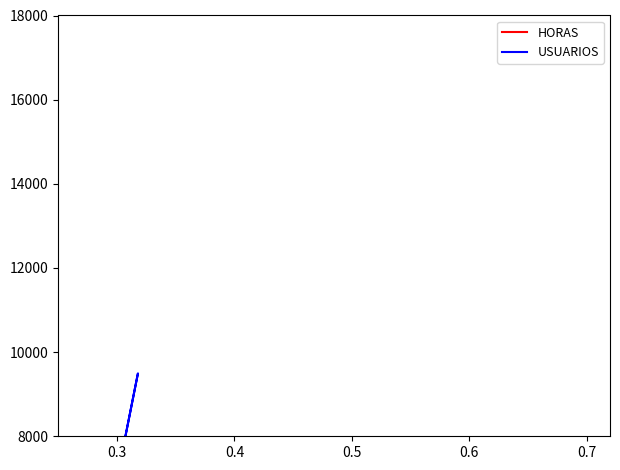

What is the difference between the USUARIOS values at 0.3 and 0.5?

15287.0